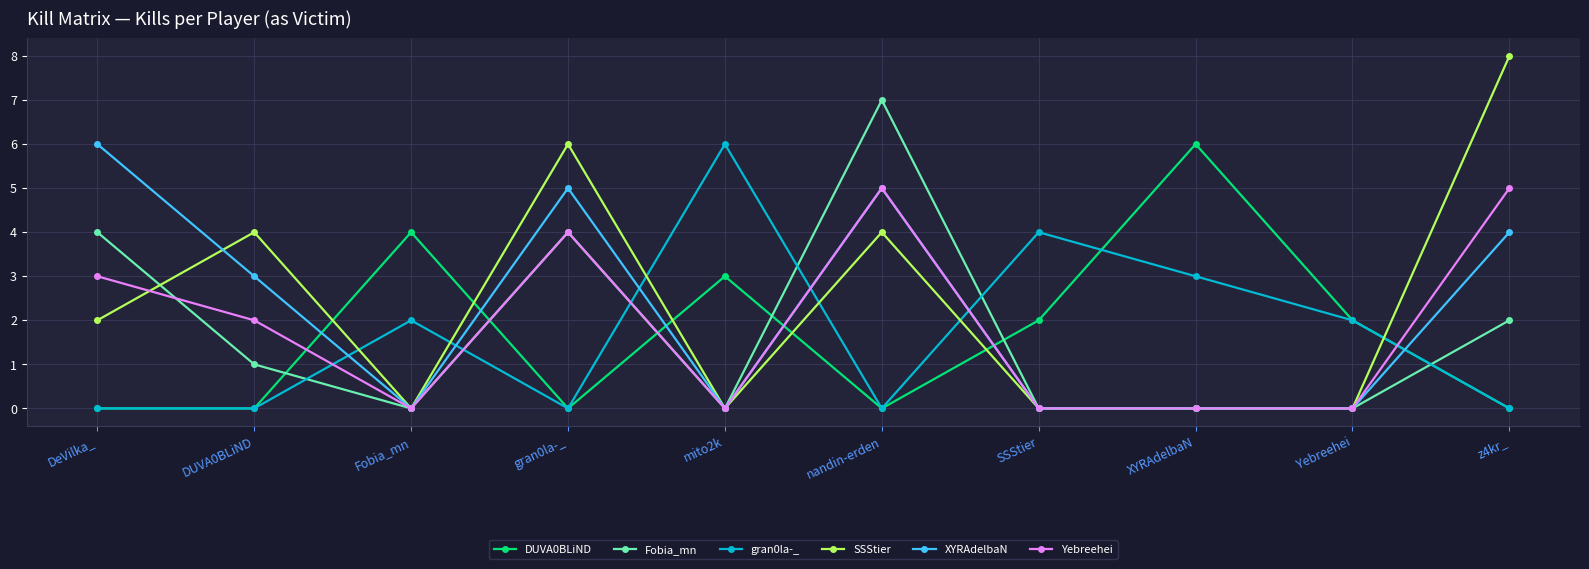

At which category does Fobia_mn reach its first local valley?

Fobia_mn